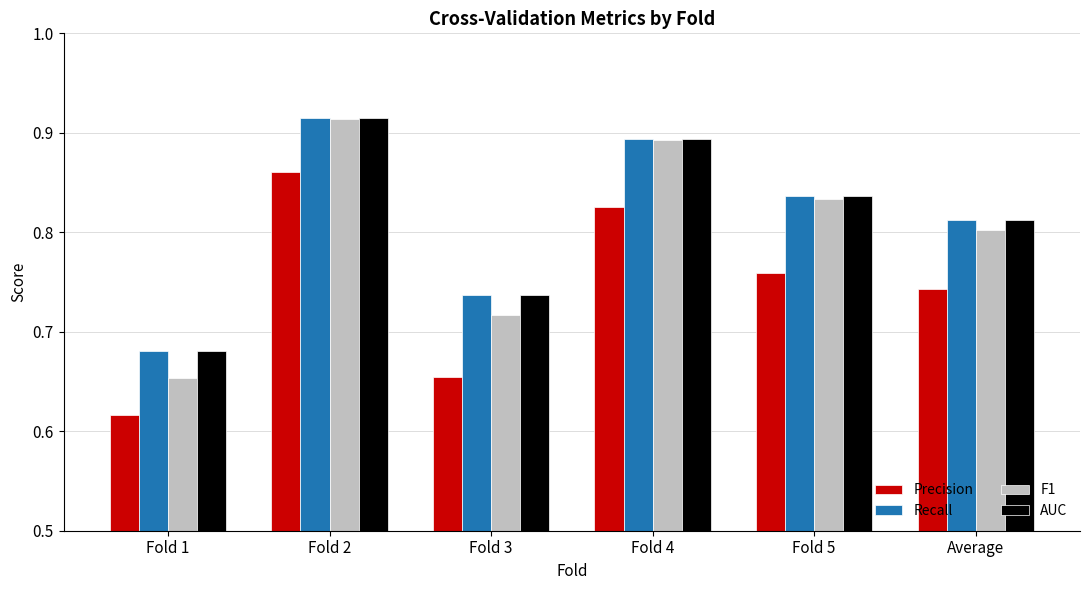

What is the total value across all series at Fold 1?

2.6